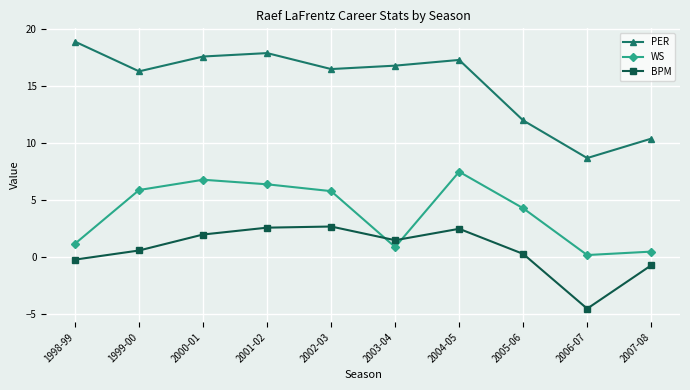

What is the label of the 1st point from the left?

1998-99